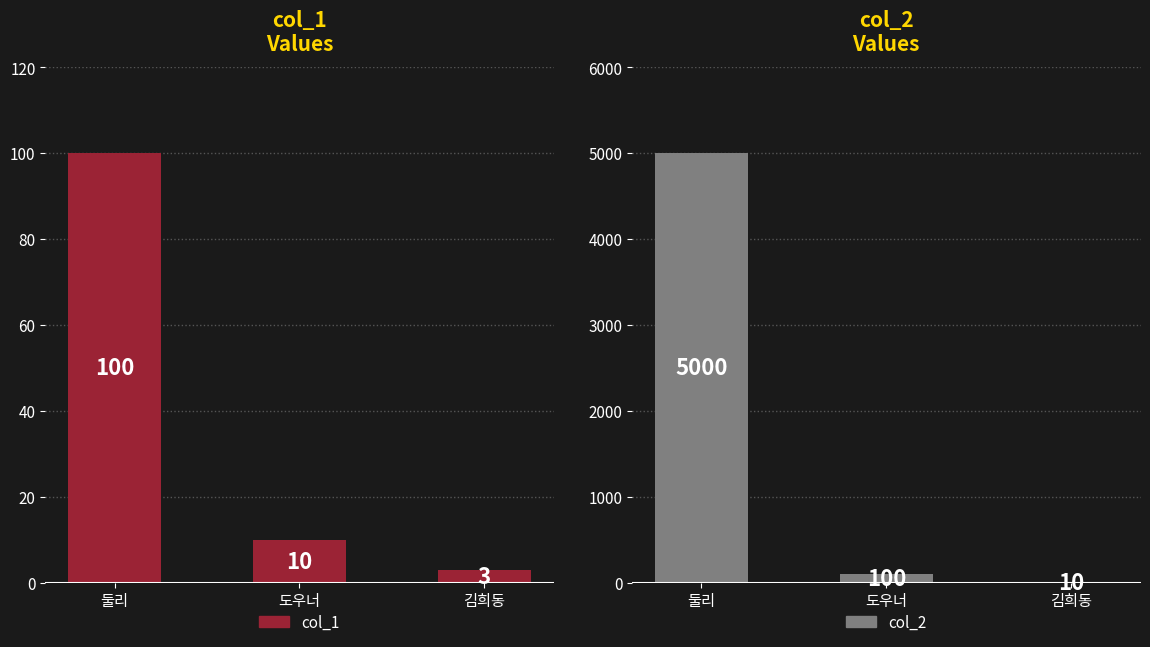

What is the maximum value shown in the chart?

5000